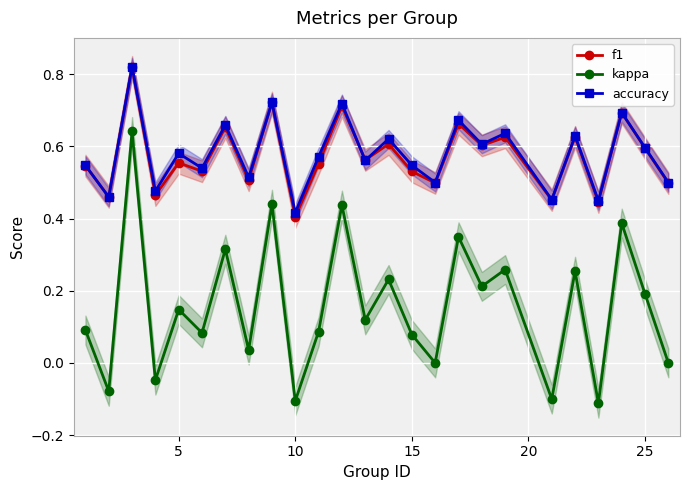

True or false: kappa has more than 2 points higher than both neighbors.

True